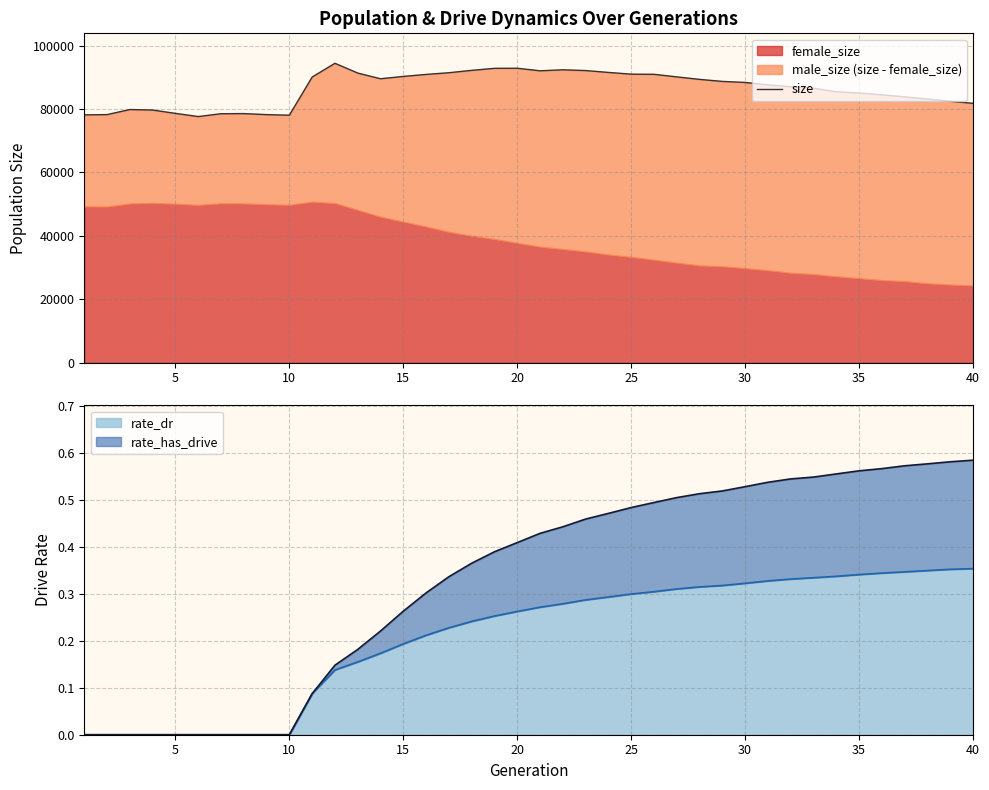

The rate_dr series shows 0.3 at 15. True or false?

False